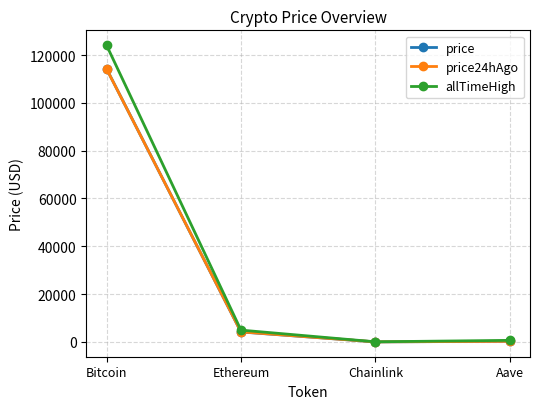

The price24hAgo series shows 21.8 at Chainlink. True or false?

True